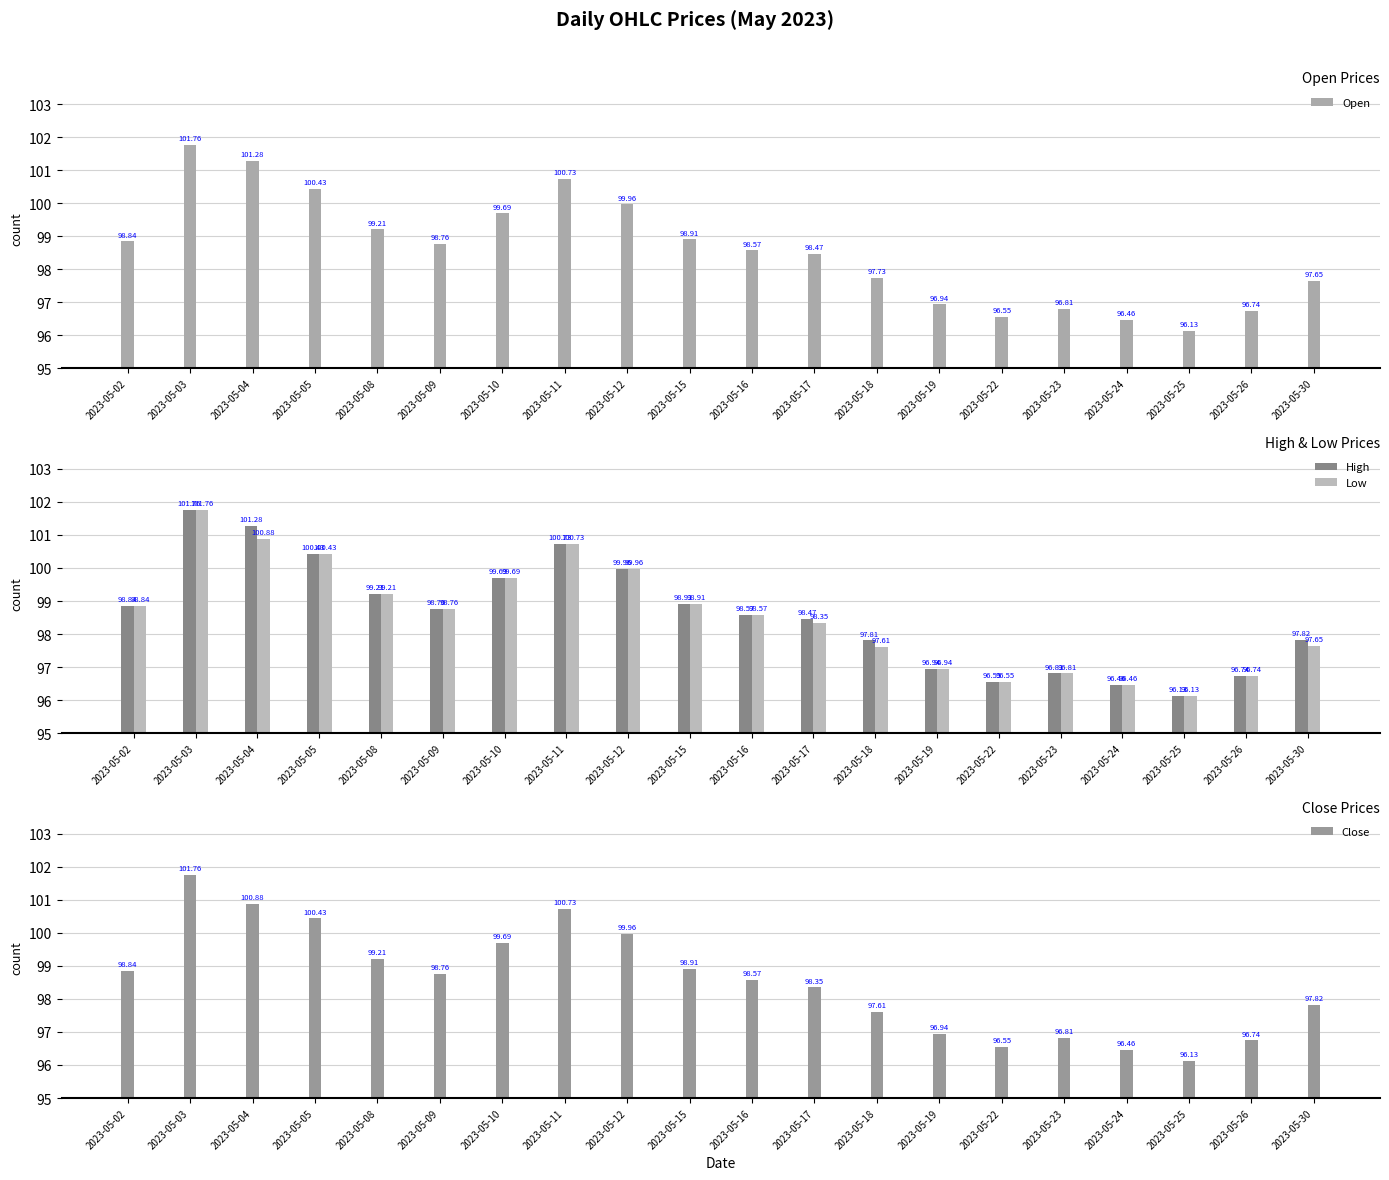

The value of Close at 2023-05-30 is 37.2. True or false?

False